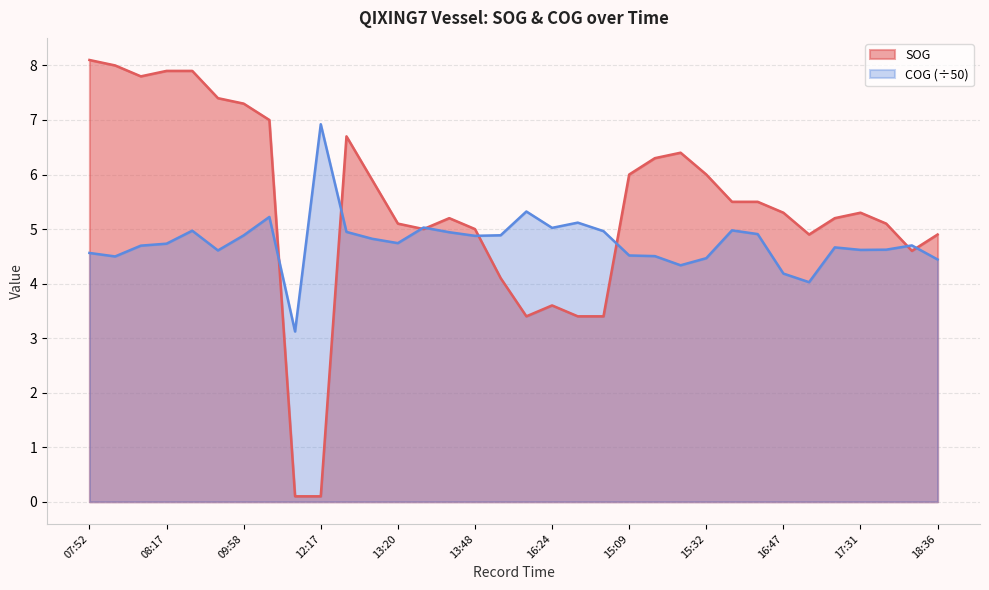

Reading right to left, extract all data points from this chart.

SOG: 4.9	4.6	5.1	5.3	5.2	4.9	5.3	5.5	5.5	6.0	6.4	6.3	6.0	3.4	3.4	3.6	3.4	4.1	5.0	5.2	5.0	5.1	5.9	6.7	0.1	0.1	7.0	7.3	7.4	7.9	7.9	7.8	8.0	8.1
COG: 4.4	4.7	4.6	4.6	4.7	4.0	4.2	4.9	5.0	4.5	4.3	4.5	4.5	5.0	5.1	5.0	5.3	4.9	4.9	4.9	5.0	4.7	4.8	4.9	6.9	3.1	5.2	4.9	4.6	5.0	4.7	4.7	4.5	4.6